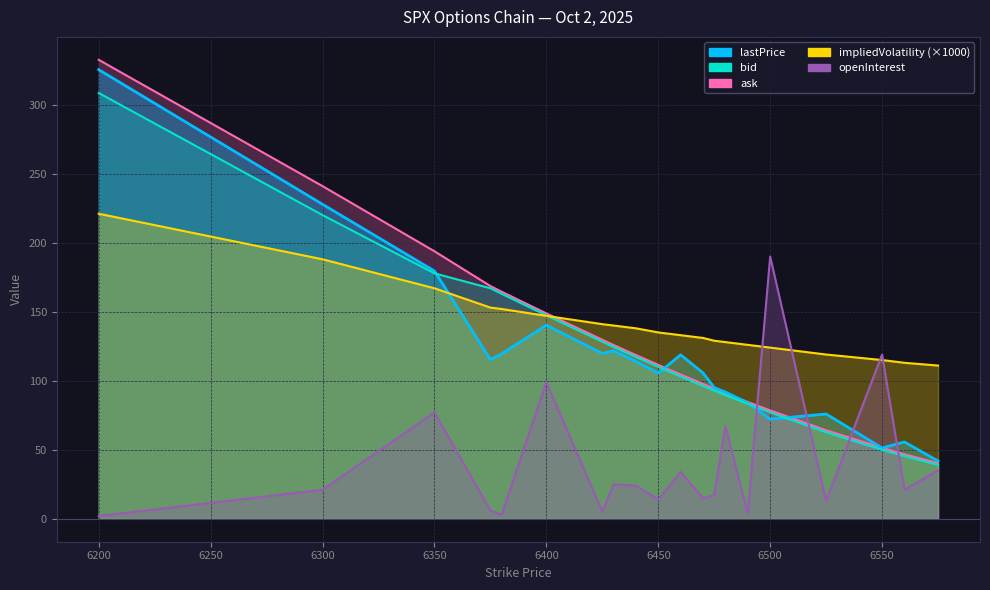

Where does the impliedVolatility series first go above 135?

6200